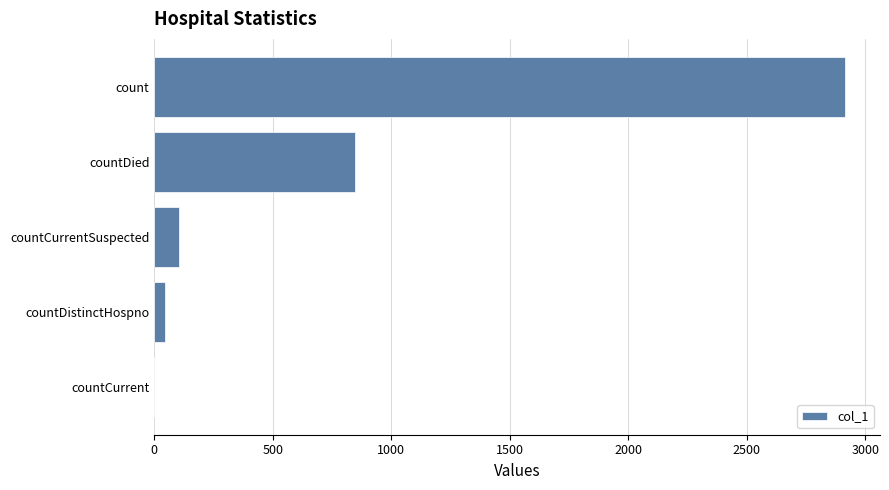

What is the change in value from countCurrent to countDied?

+846